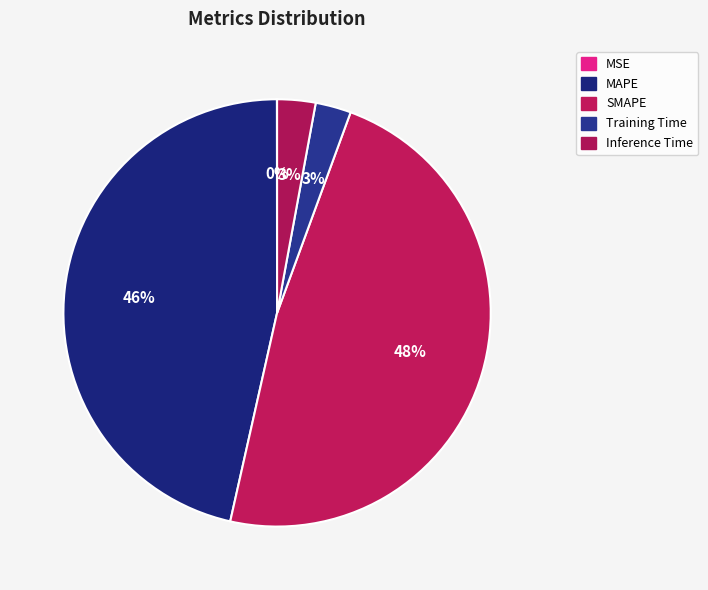

To the nearest percent, what is the difference between the largest and smallest slice percentages?

48%